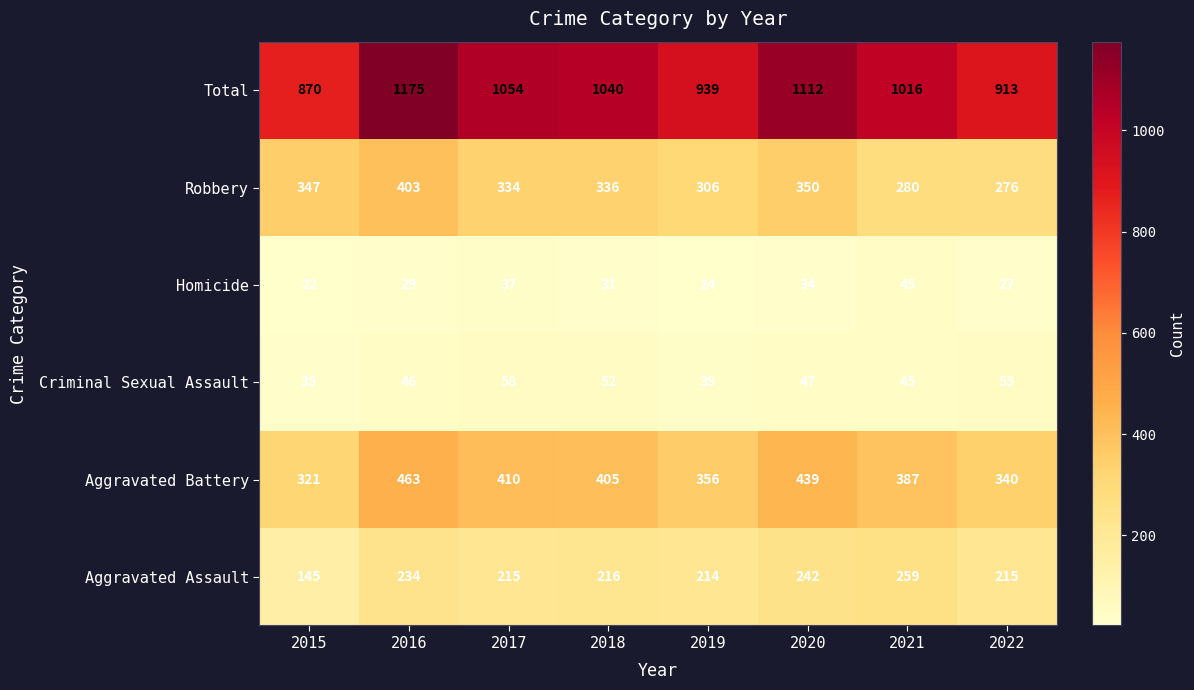

What is the difference between the maximum and second lowest values in the Total series?

262